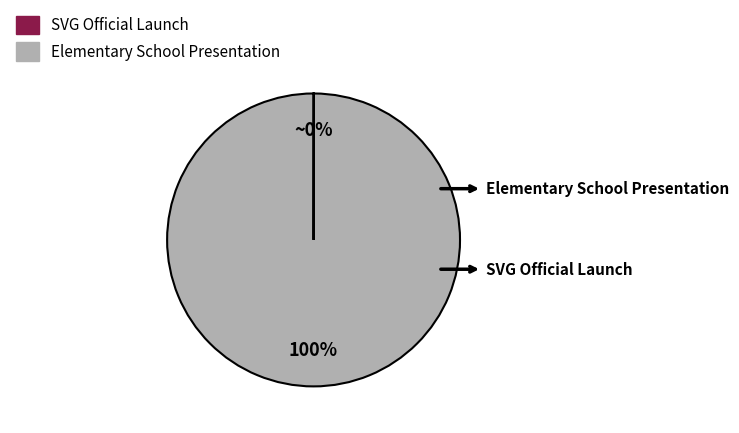

Which category has the biggest portion of the pie?

Elementary School Presentation